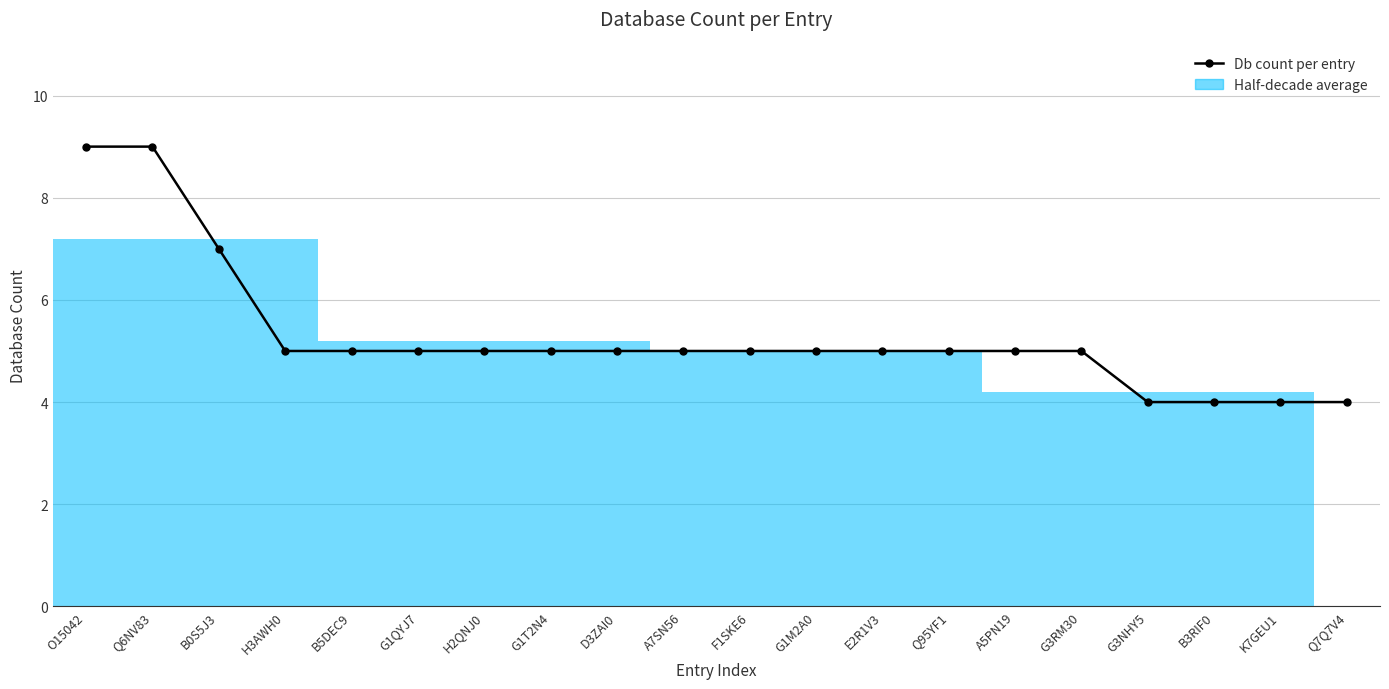

Is it true that the value at B5DEC9 is 5?

True